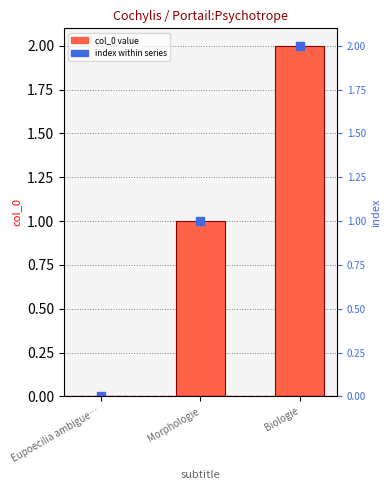

Count the values in the range 0 to 2.

3